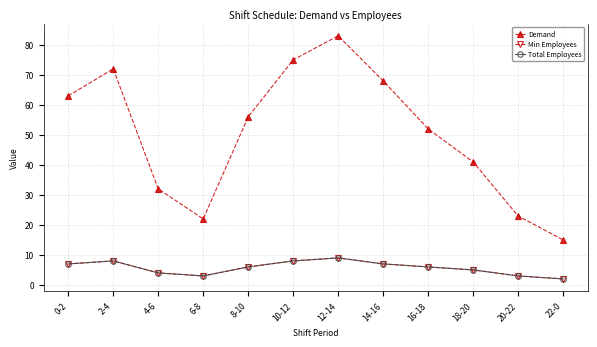

Does the chart have visible grid lines?

Yes